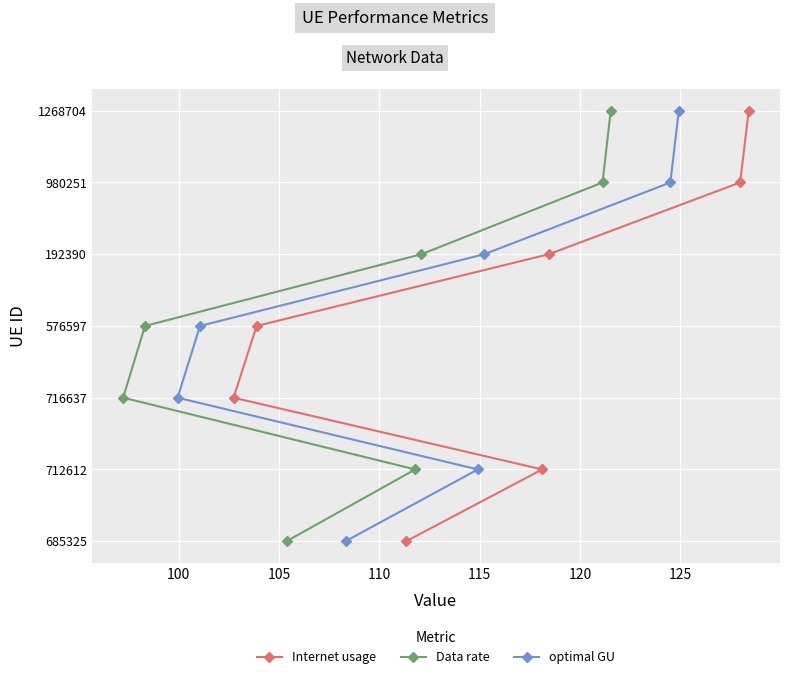

Between 100 and 110, which series saw the biggest shift?

Internet usage